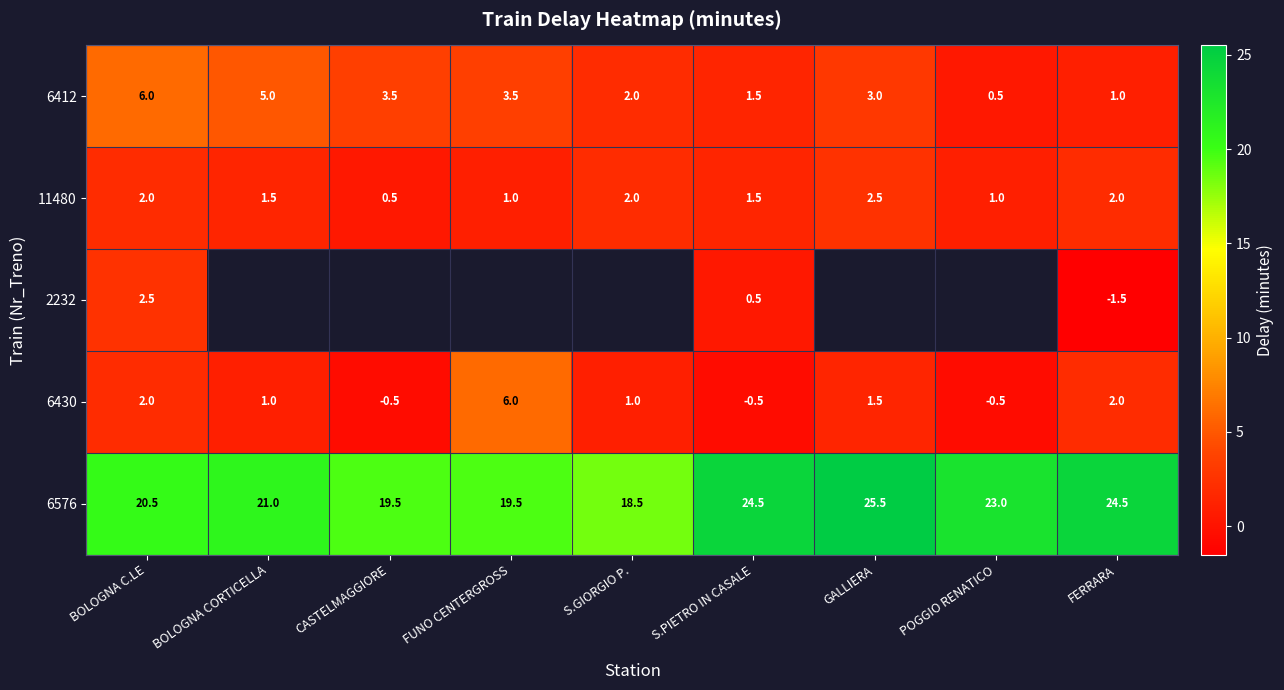

At how many categories does at least one series exceed 1?

9